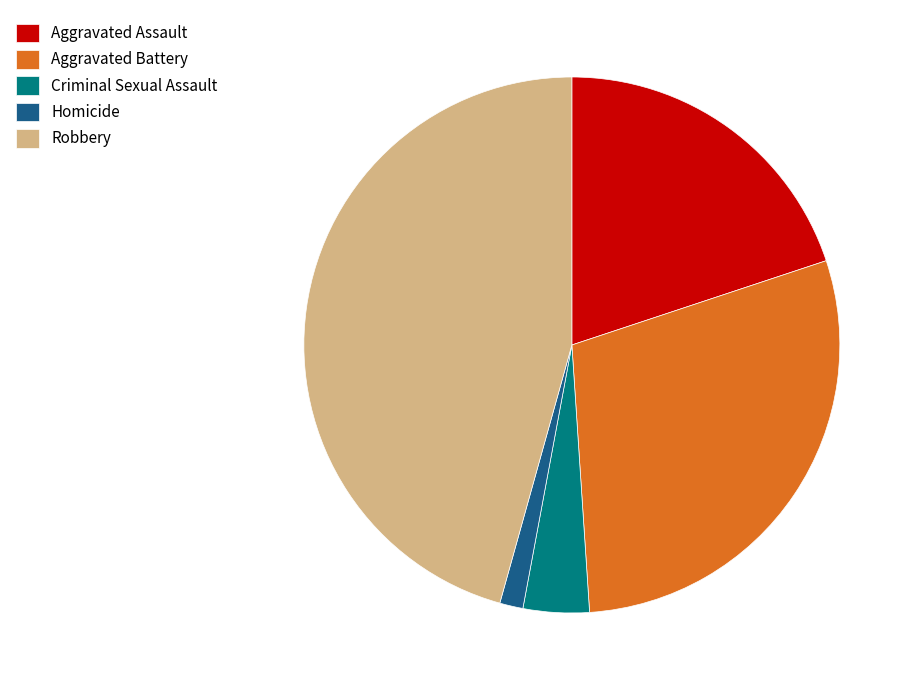

What is the smallest slice in the pie chart?

Homicide